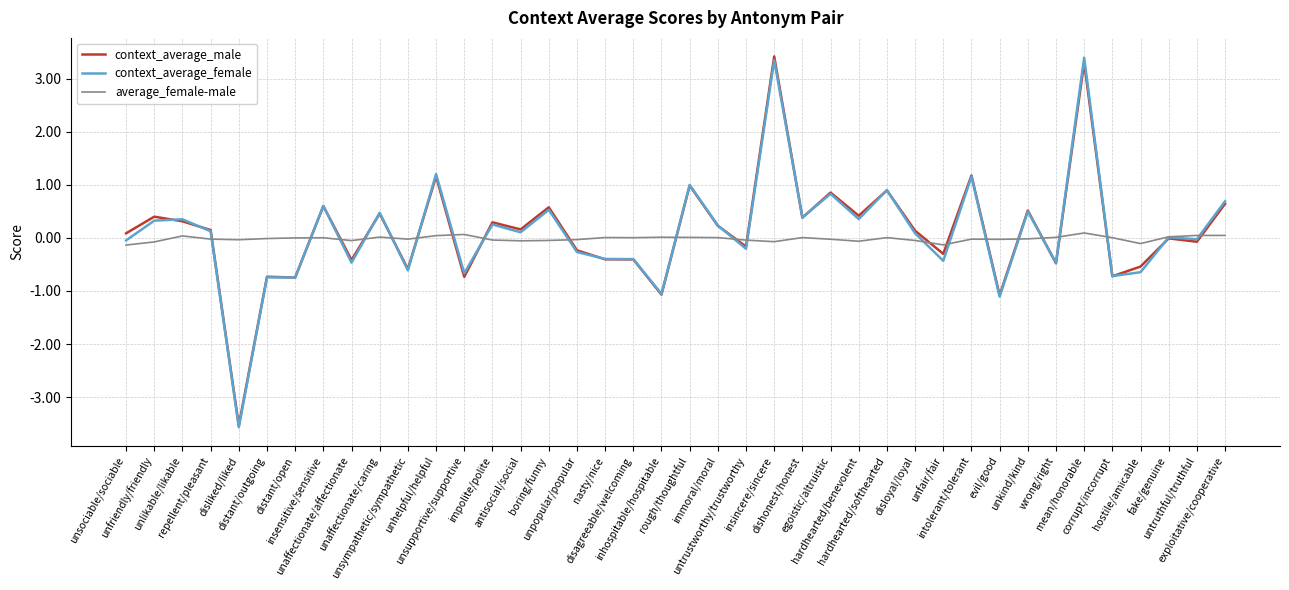

True or false: context_average_female and context_average_male intersect in this chart.

True